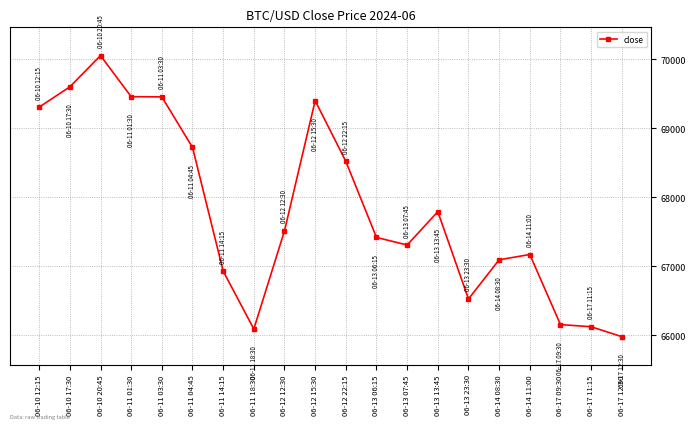

Does the chart display data point markers on the line(s)?

Yes